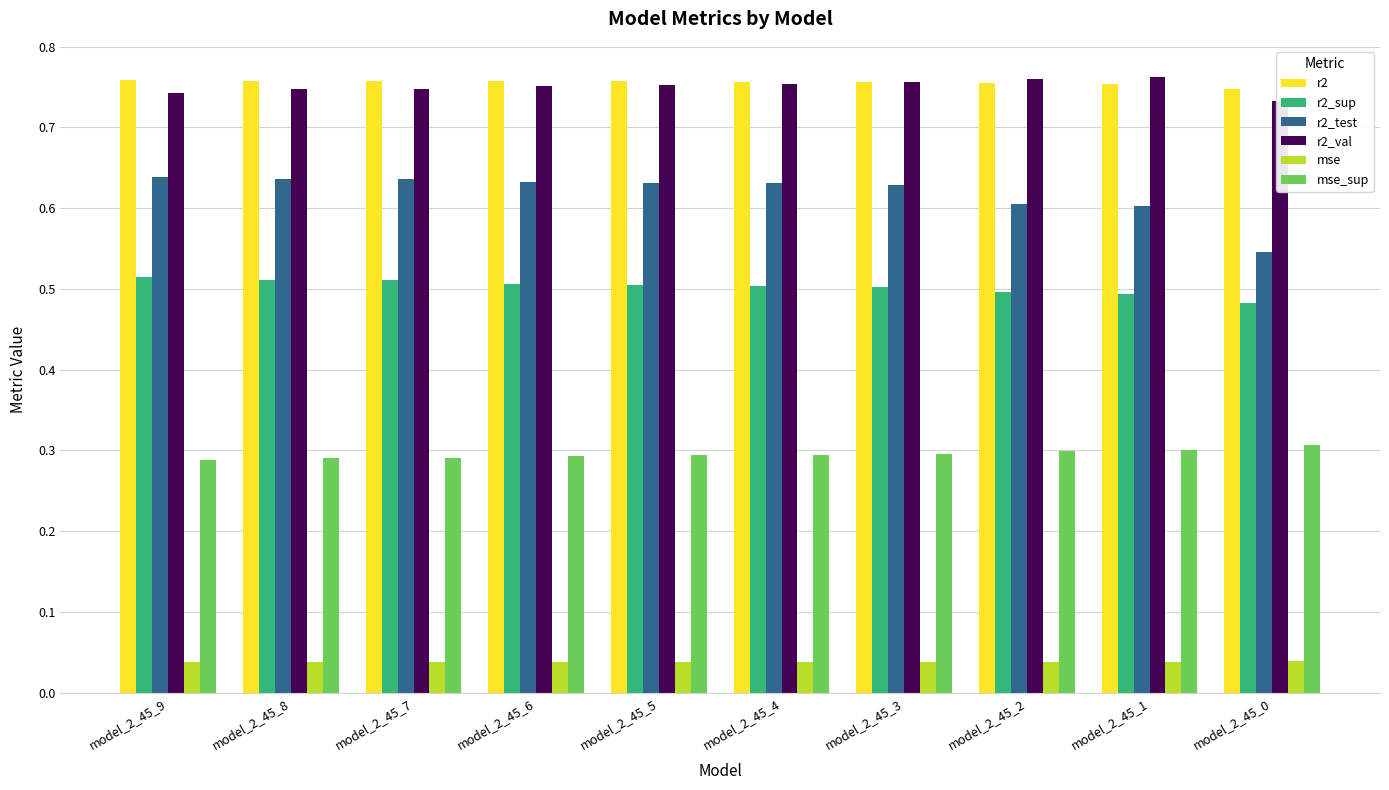

What value does the r2_sup series have at model_2_45_6?

0.5